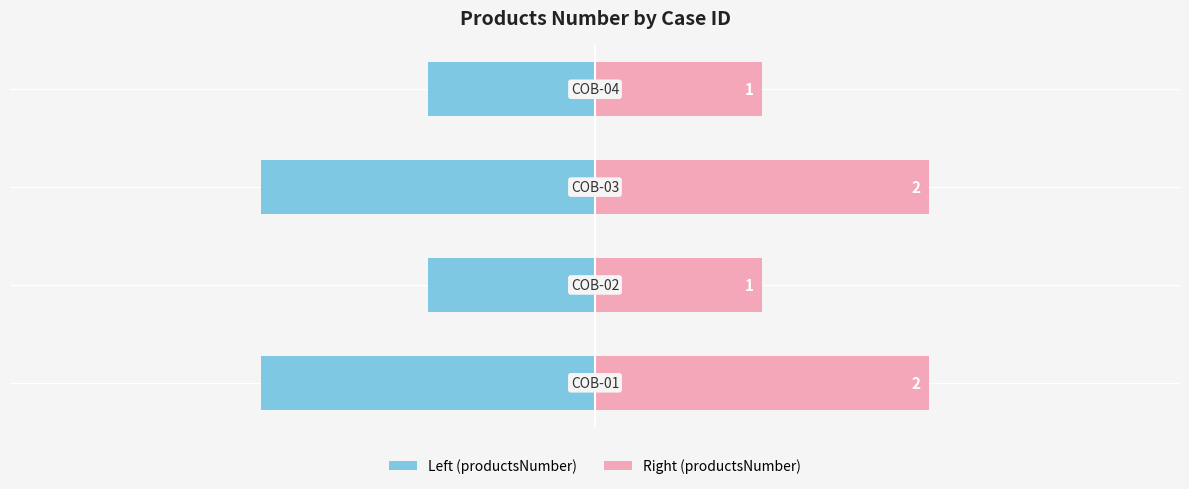

Reading left to right, what are all the values shown in this chart?

Left (productsNumber): -2	-1	-2	-1
Right (productsNumber): 2	1	2	1